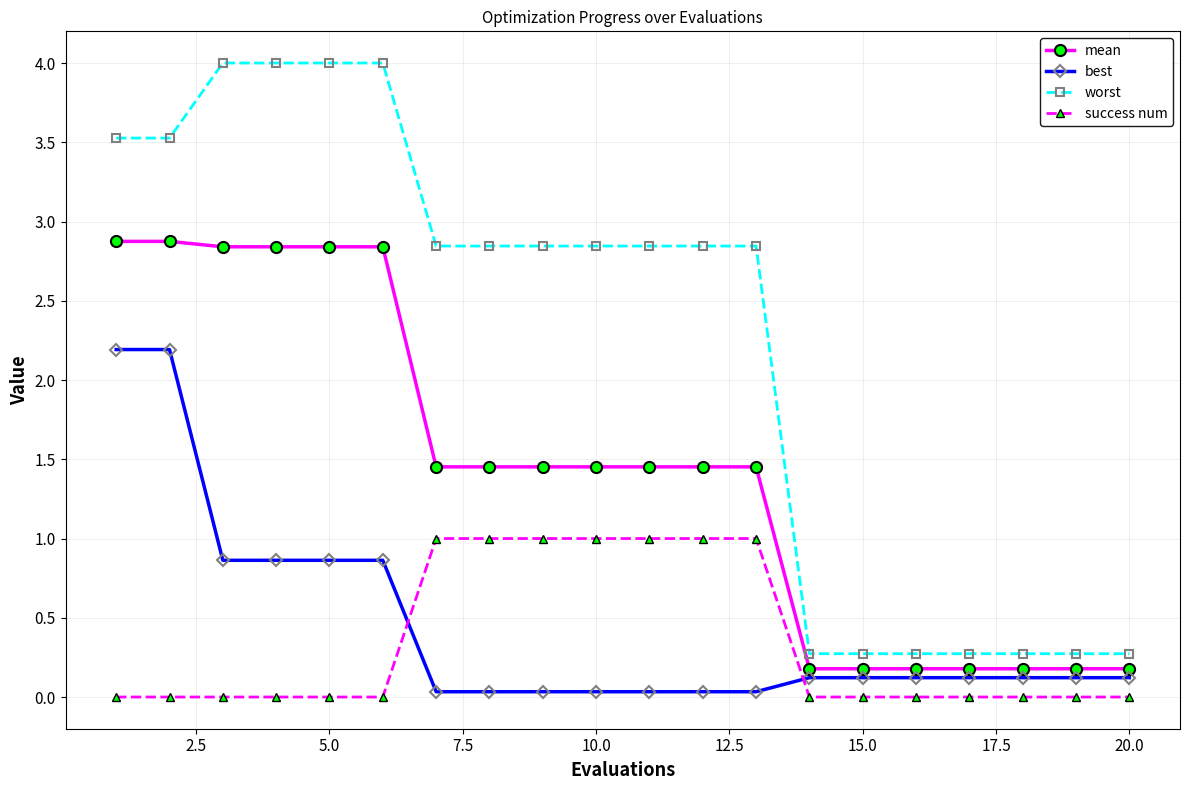

What is the minimum value for worst?

0.3